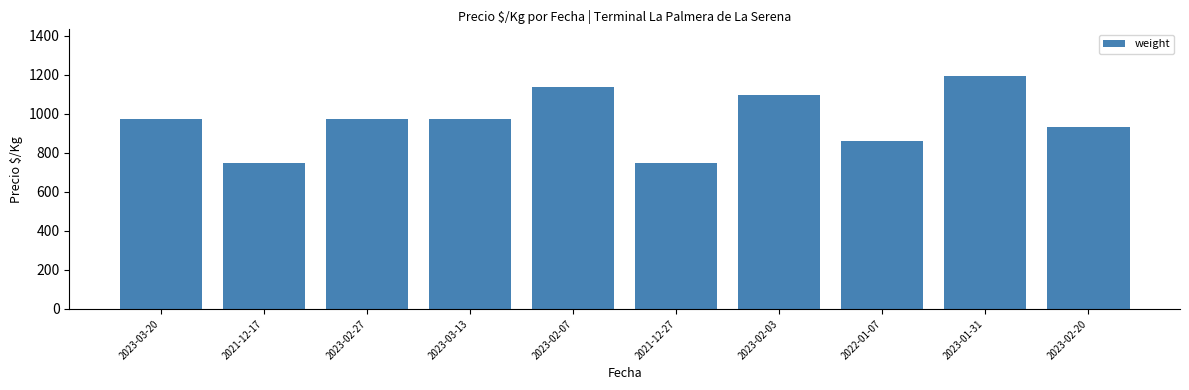

What is the difference between the maximum and second lowest values?

444